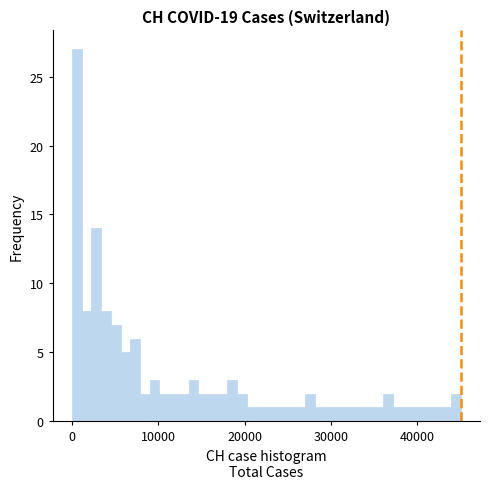

Read against the x-axis, roughly where is the centre of the tallest bar?

1000